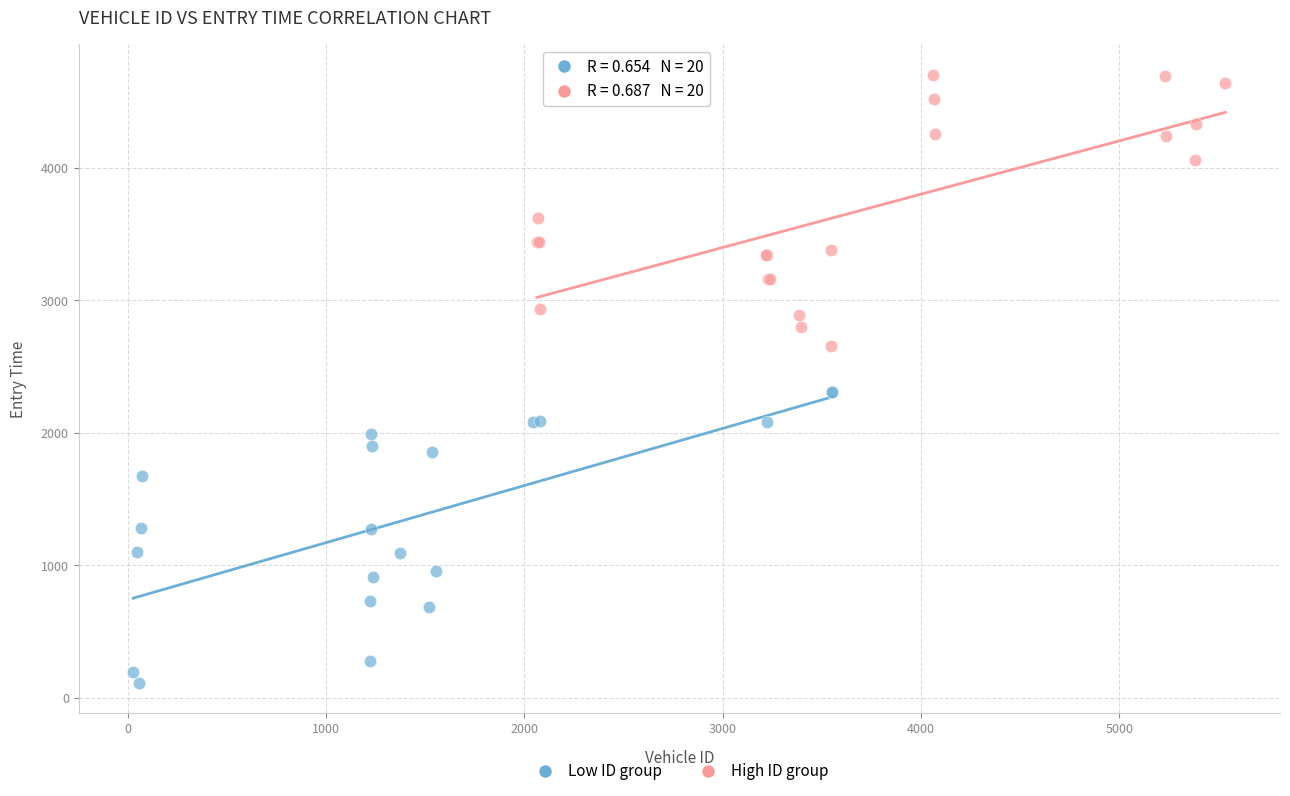

Which series contains the lowest Y value?

Low ID group